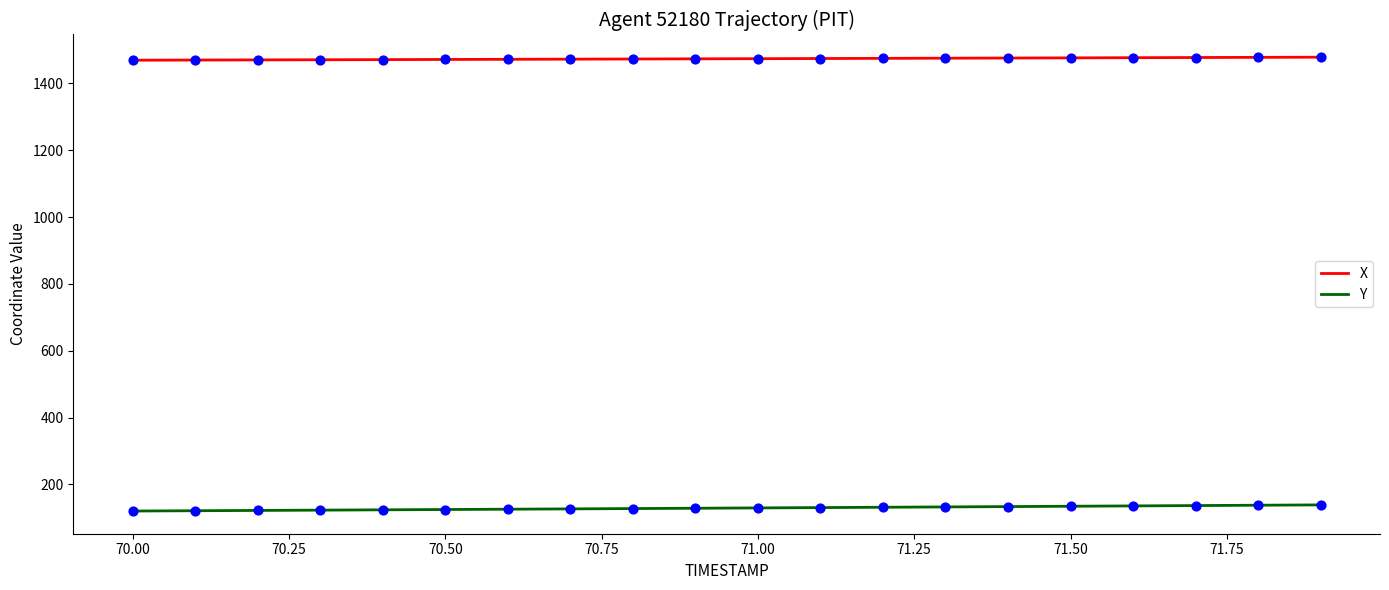

At how many categories does at least one series exceed 165?

20